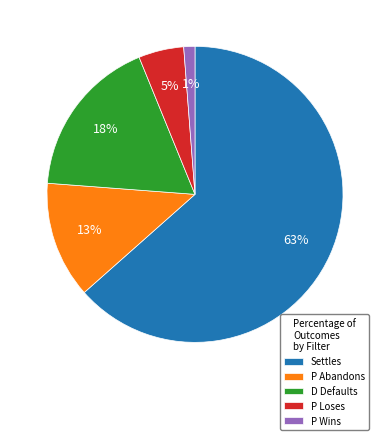

Between P Abandons and Settles, which is larger?

Settles